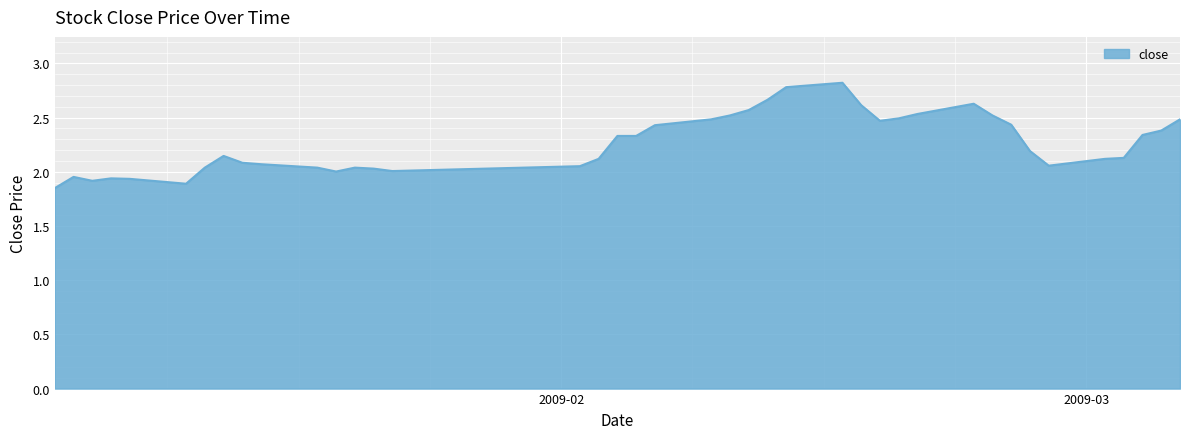

What is the difference between the maximum and minimum values?

1.0